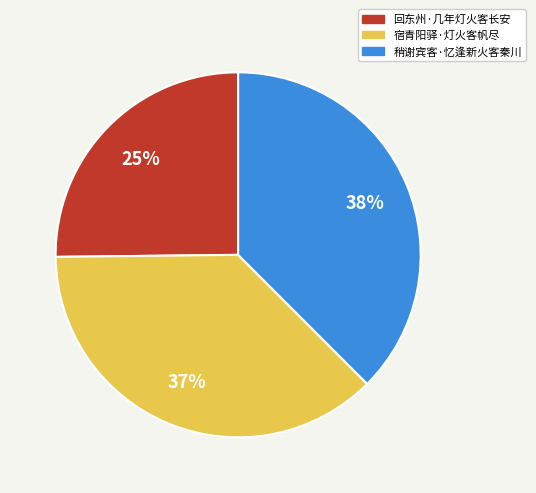

Is there any slice that represents more than half of the pie?

No